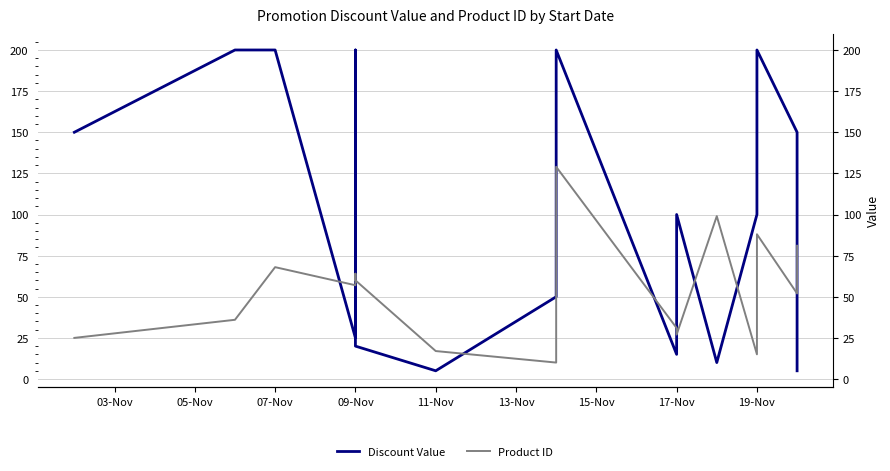

Which series ends up on top after the final intersection of Discount Value and Product ID?

Product ID